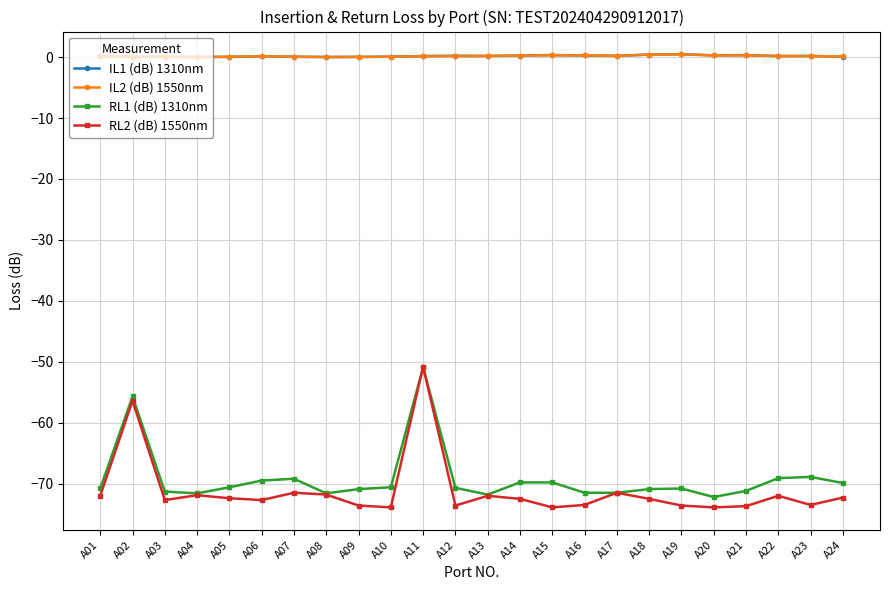

True or false: IL1 (dB) 1310nm and RL1 (dB) 1310nm intersect in this chart.

False